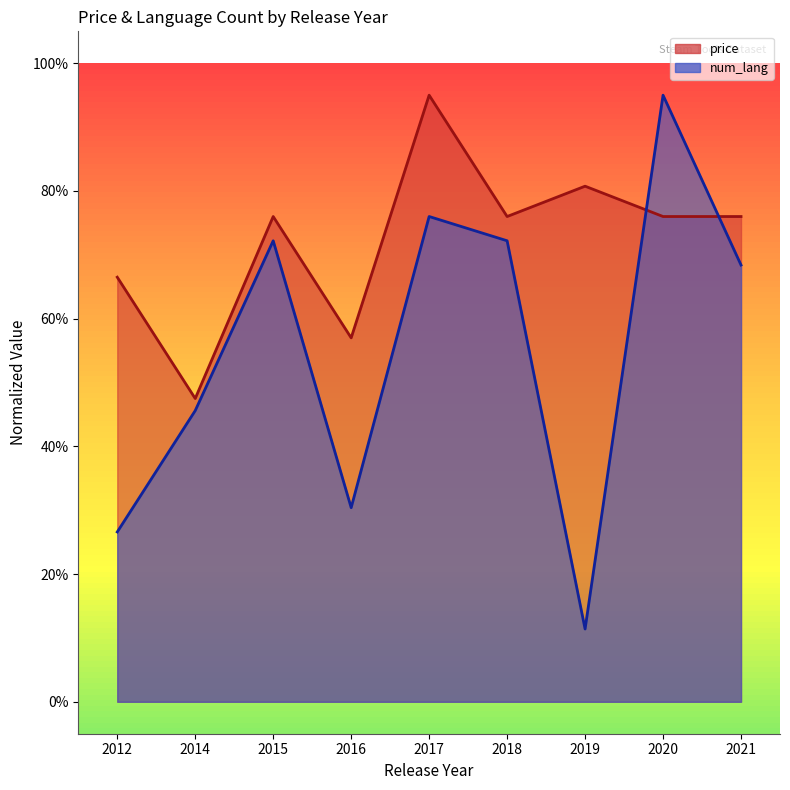

Reading left to right, what are all the values shown in this chart?

price: 2012=66.5	2014=47.5	2015=76.0	2016=57.0	2017=95.0	2018=76.0	2019=80.7	2020=76.0	2021=76.0
num_lang: 2012=26.6	2014=45.6	2015=72.2	2016=30.4	2017=76.0	2018=72.2	2019=11.4	2020=95.0	2021=68.4